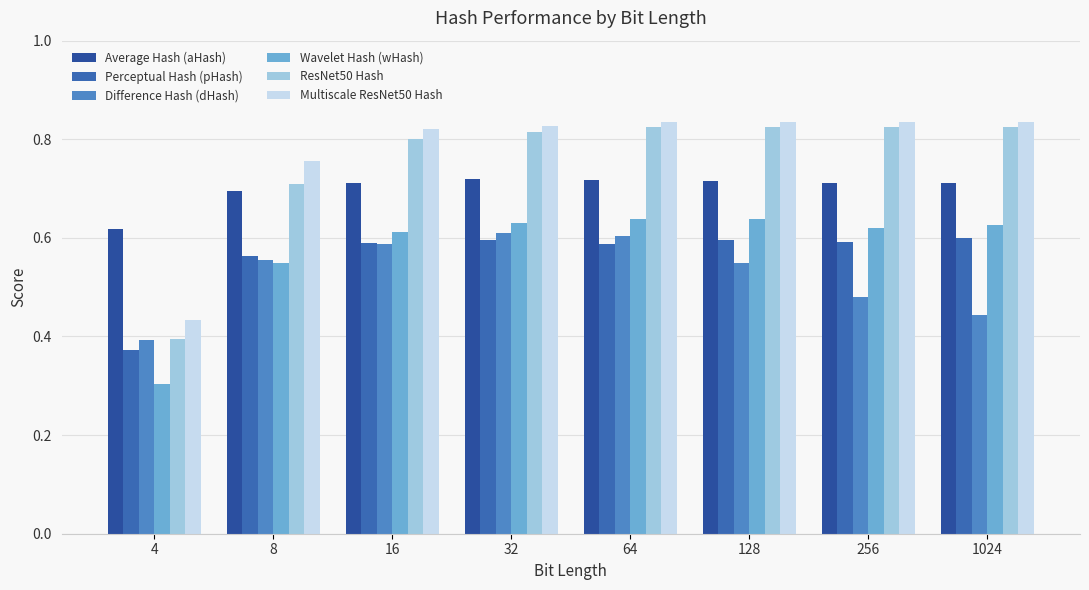

Which series has the largest total across all categories?

Multiscale ResNet50 Hash